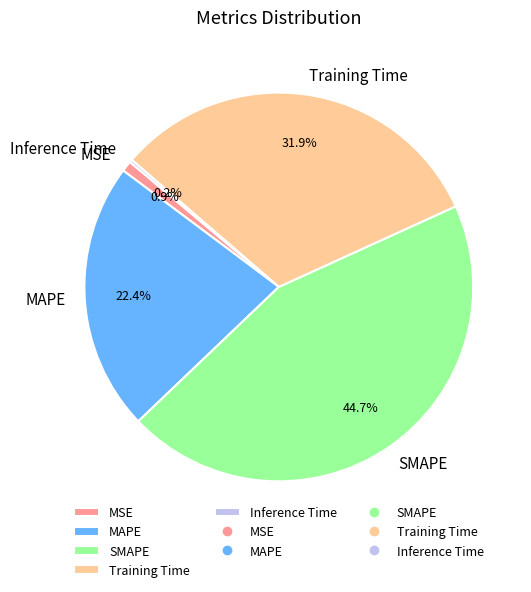

Which category has the biggest portion of the pie?

SMAPE